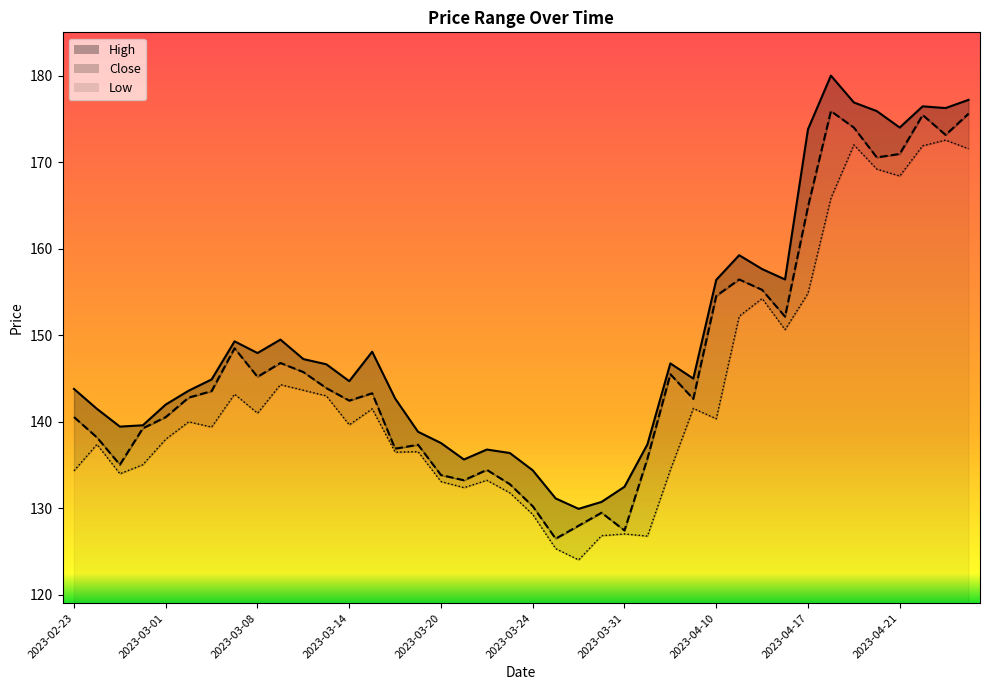

At which label does Close reach its minimum?

2023-03-27